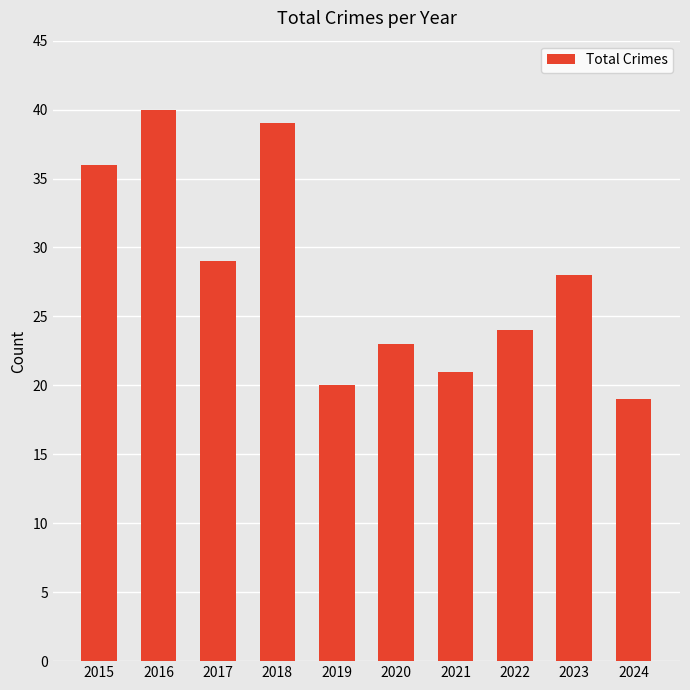

What is the sum of the values at 2024 and 2023?

47